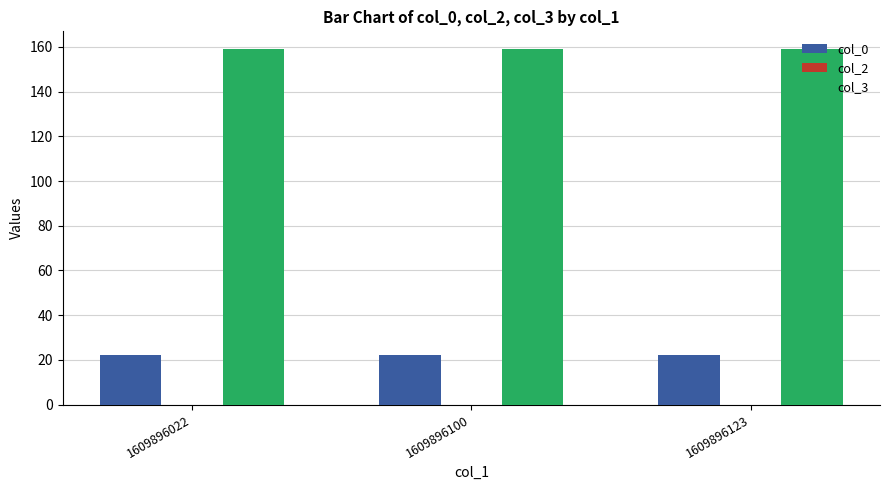

How many bars are there in total?

6